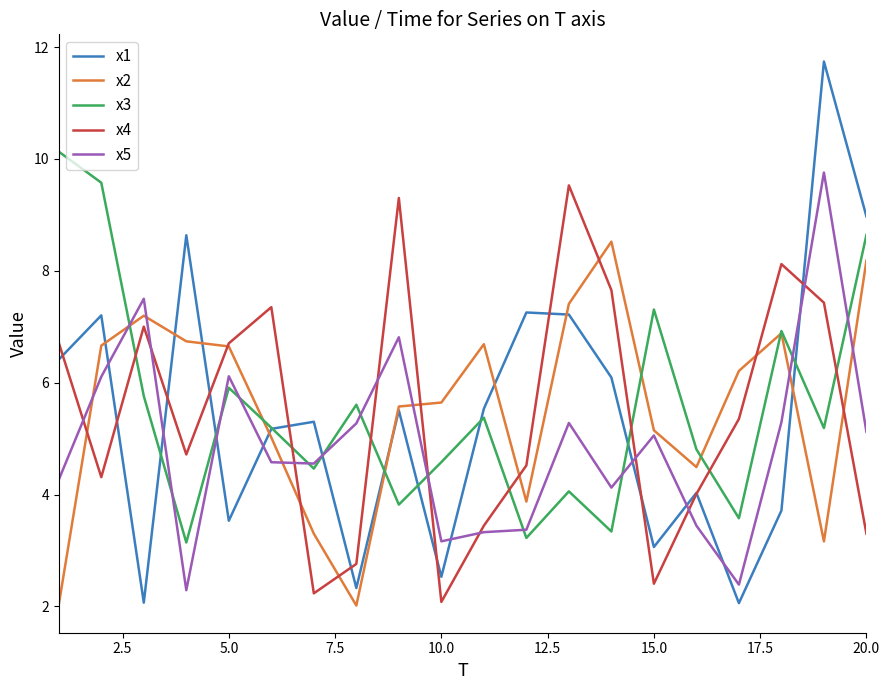

True or false: x5 and x4 cross at least once.

True